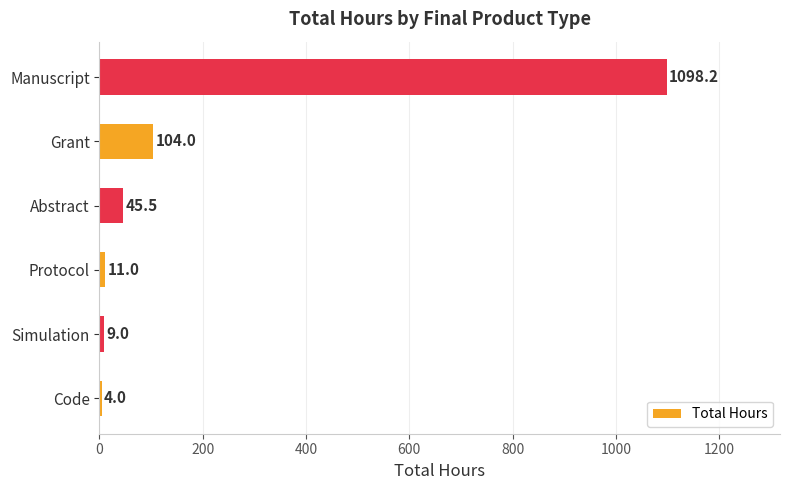

What is the change in value from Code to Simulation?

+5.0